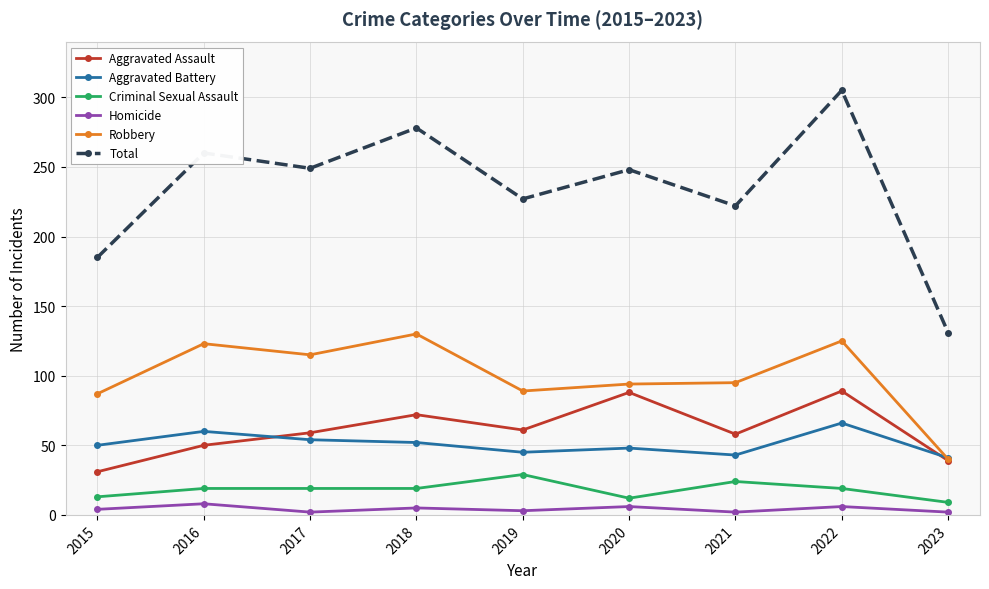

In Robbery, how many points are lower than both neighbors (excluding endpoints)?

2